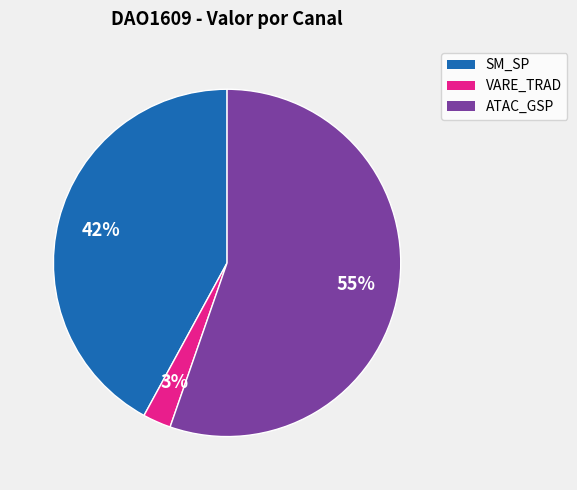

Is there any slice that represents more than half of the pie?

Yes